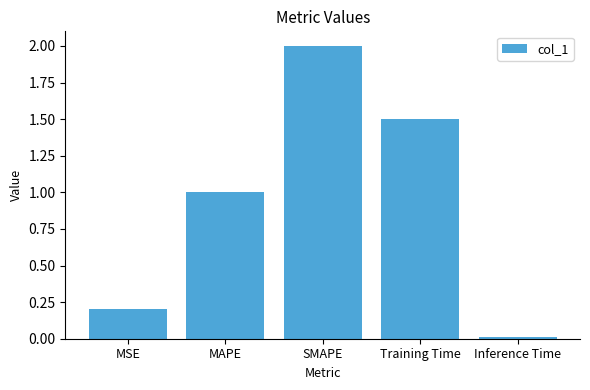

What is the difference between the values at SMAPE and MSE?

1.8